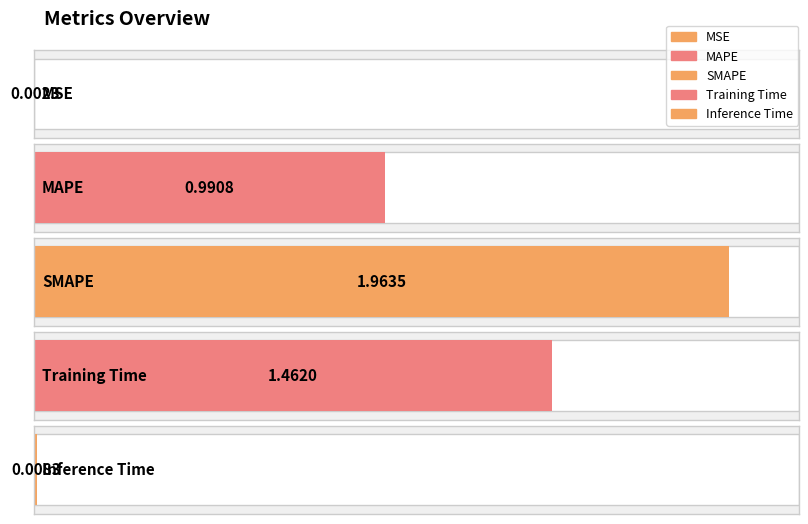

What is the change in value from MSE to Training Time?

+1.5